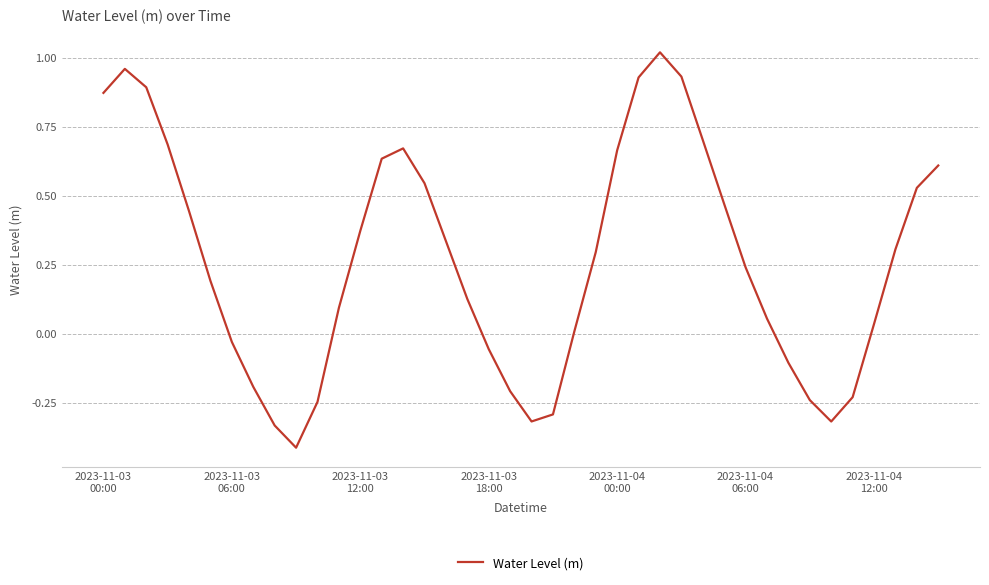

What is the minimum value shown in the chart?

-0.4